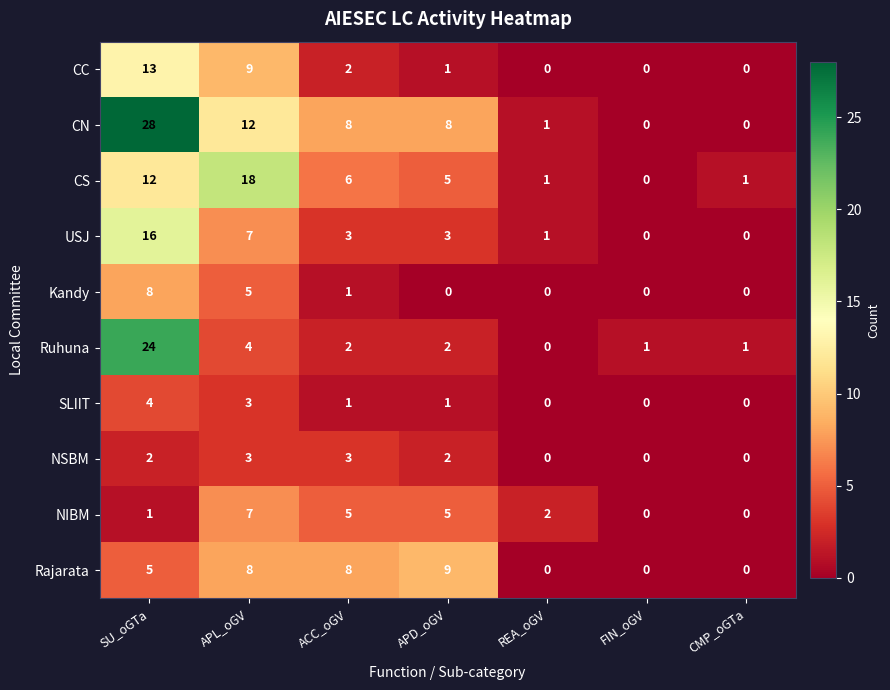

The Ruhuna series shows 3 at APD_oGV. True or false?

False